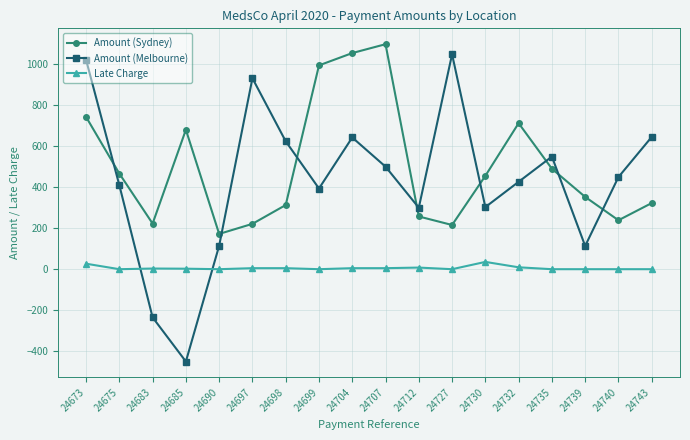

At which category does Amount (Melbourne) reach its first local valley?

24685